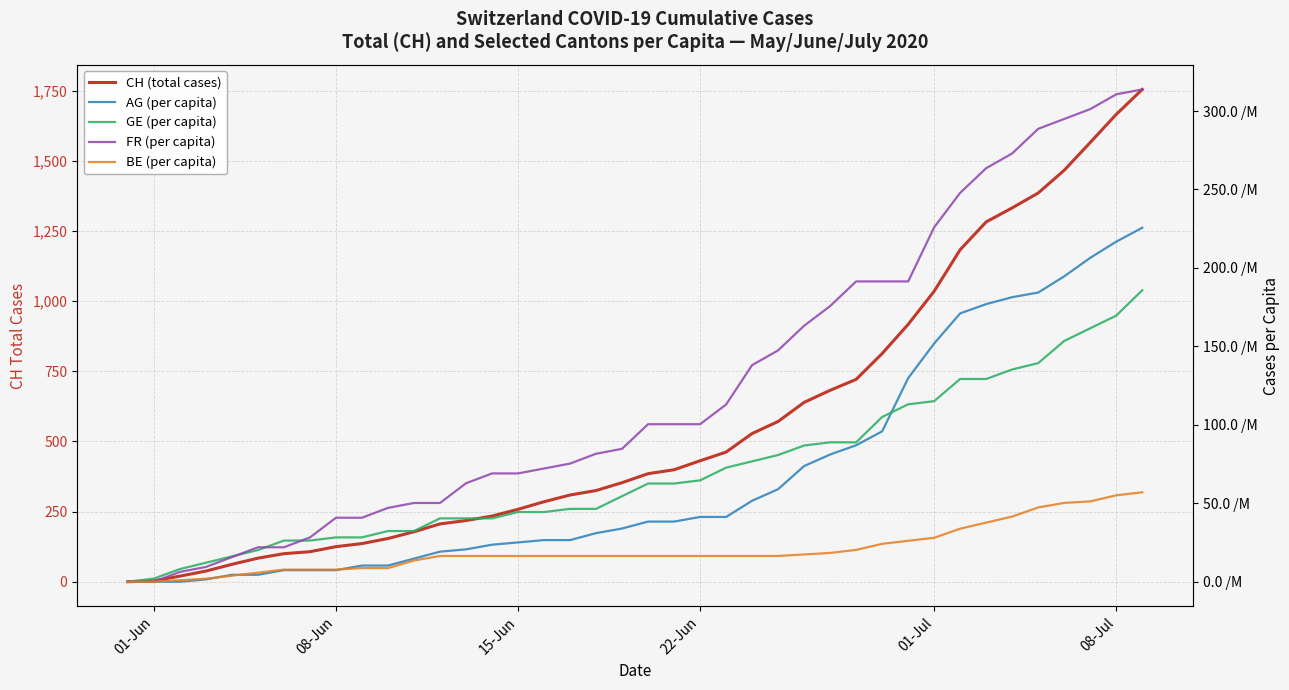

How many lines are shown in the chart?

5